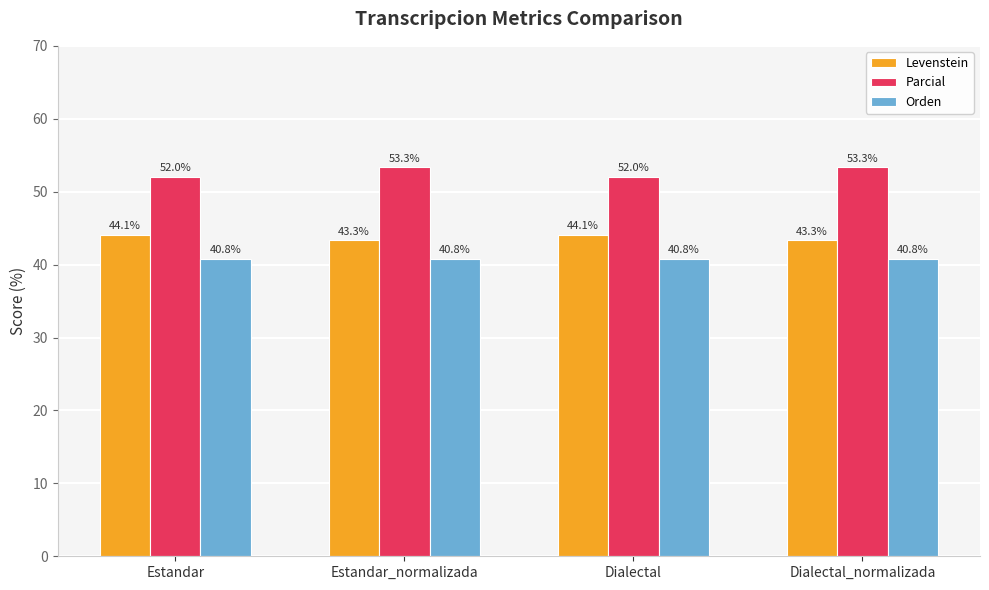

The value of Levenstein at Dialectal is 26.3. True or false?

False